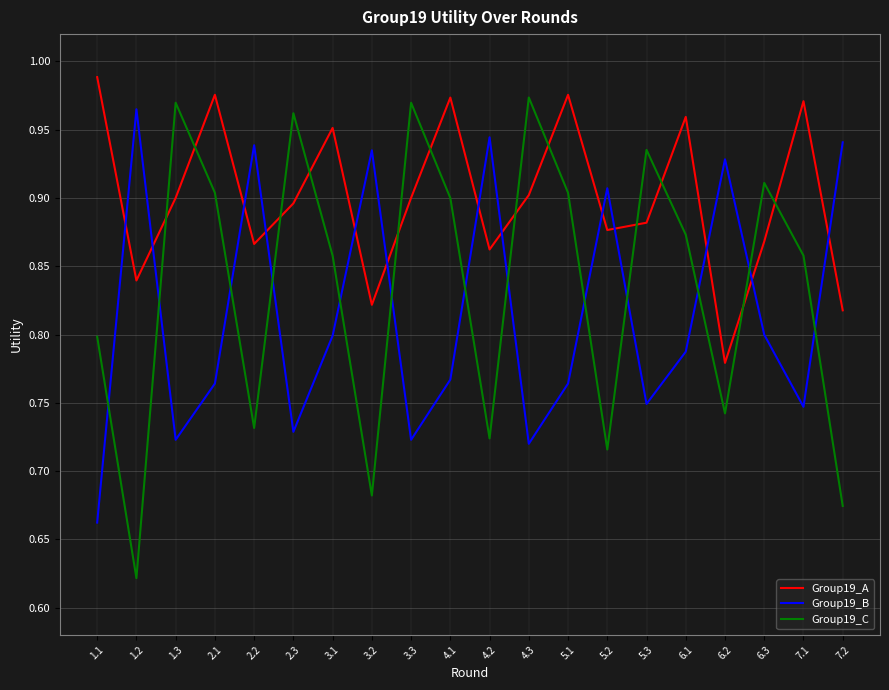

Between 1.3 and 5.3, which series saw the biggest shift?

Group19_C